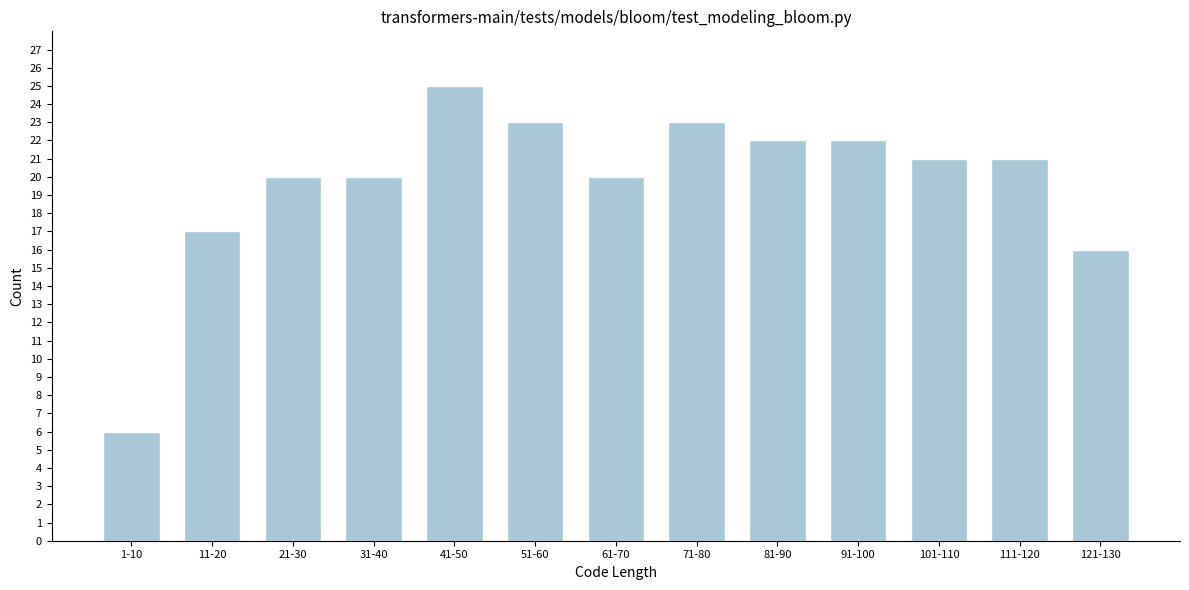

Reading left to right, list all the values displayed in this chart.

6	17	20	20	25	23	20	23	22	22	21	21	16